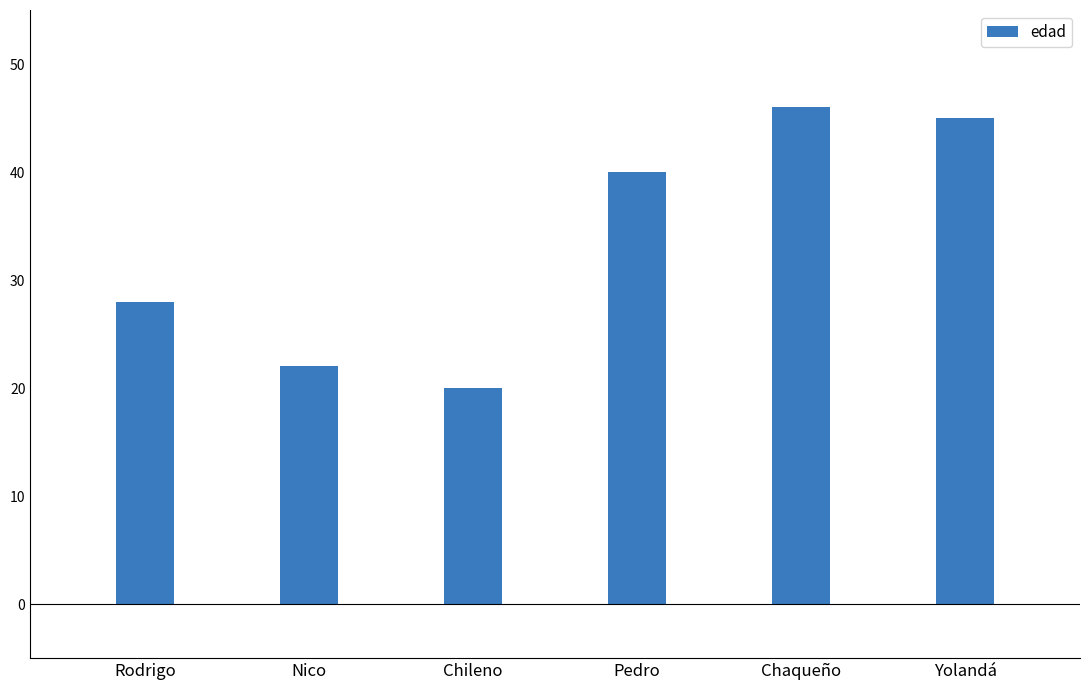

Reading left to right, transcribe all the data shown in this chart.

28	22	20	40	46	45